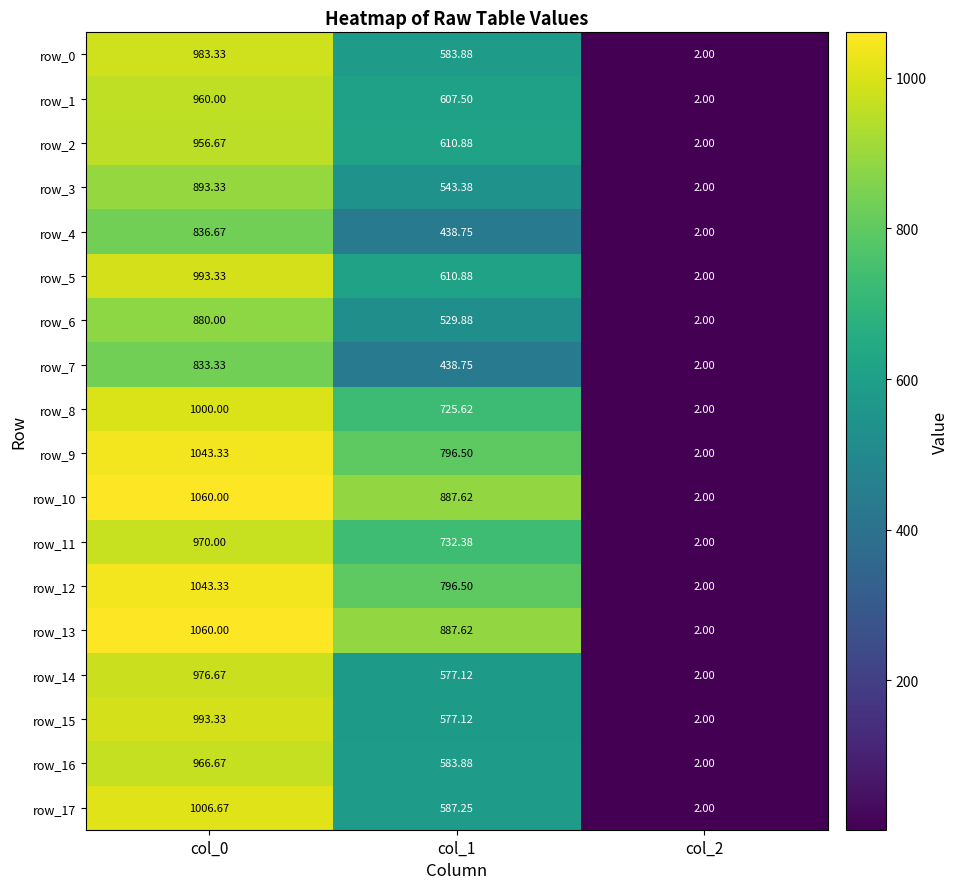

What is the difference between the row_16 values at col_2 and col_0?

964.7